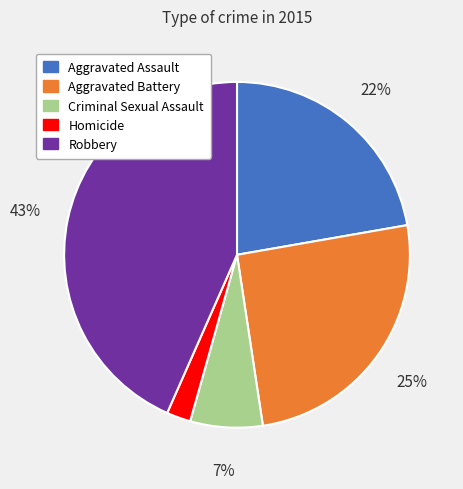

Is it true that Aggravated Assault is 22% of the pie?

True